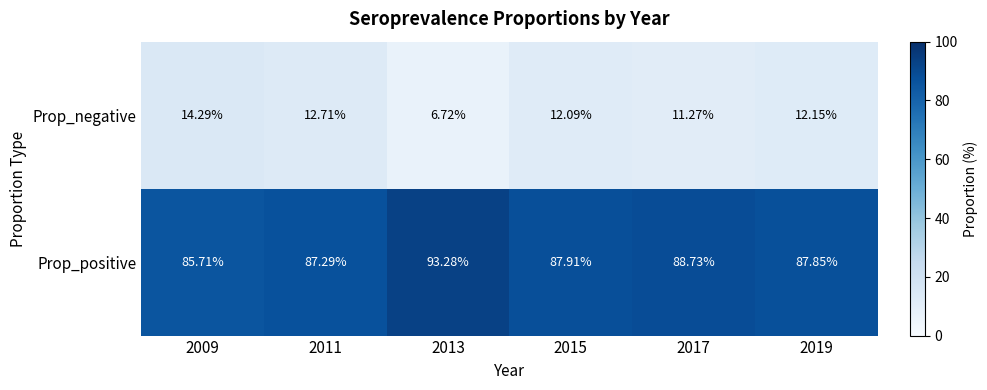

List the series in order of their peak value, lowest first.

Prop_negative, Prop_positive